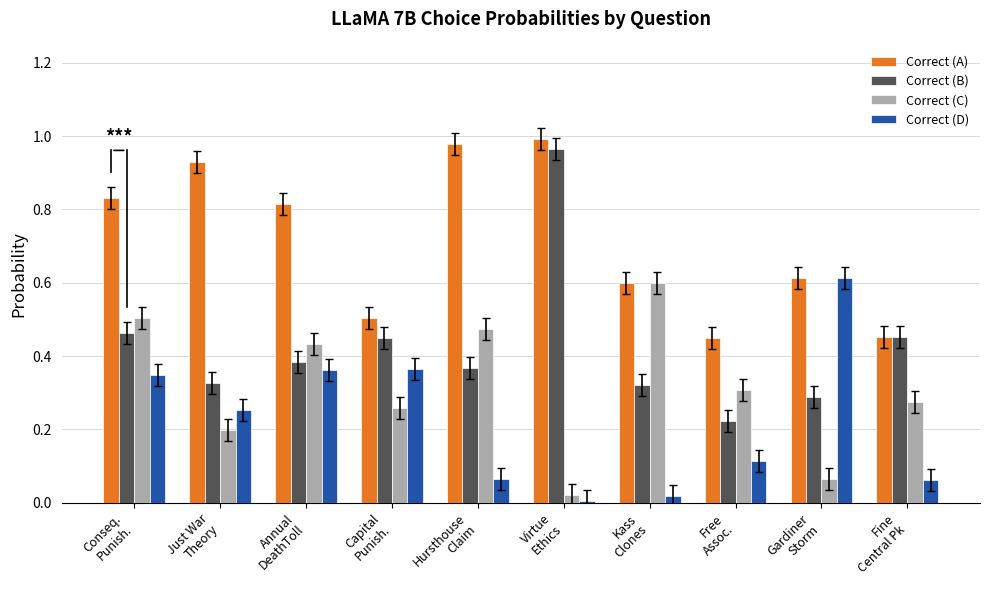

How many categories are shown in the chart?

10